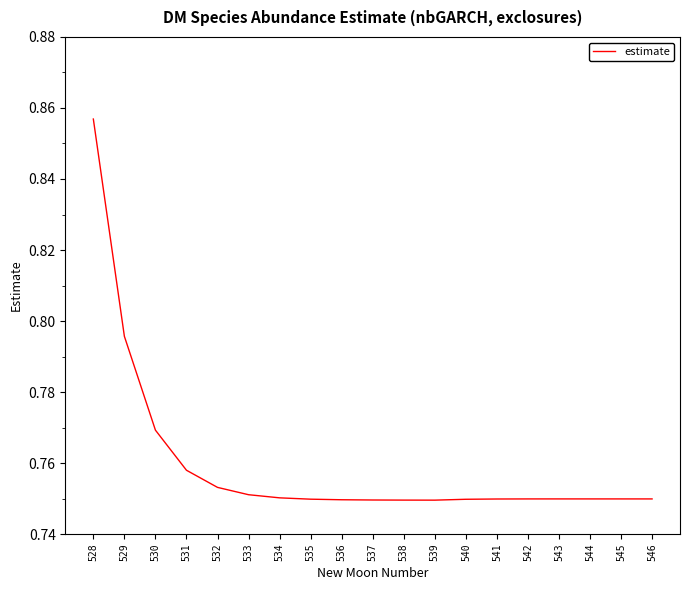

Does the chart display data point markers on the line(s)?

No